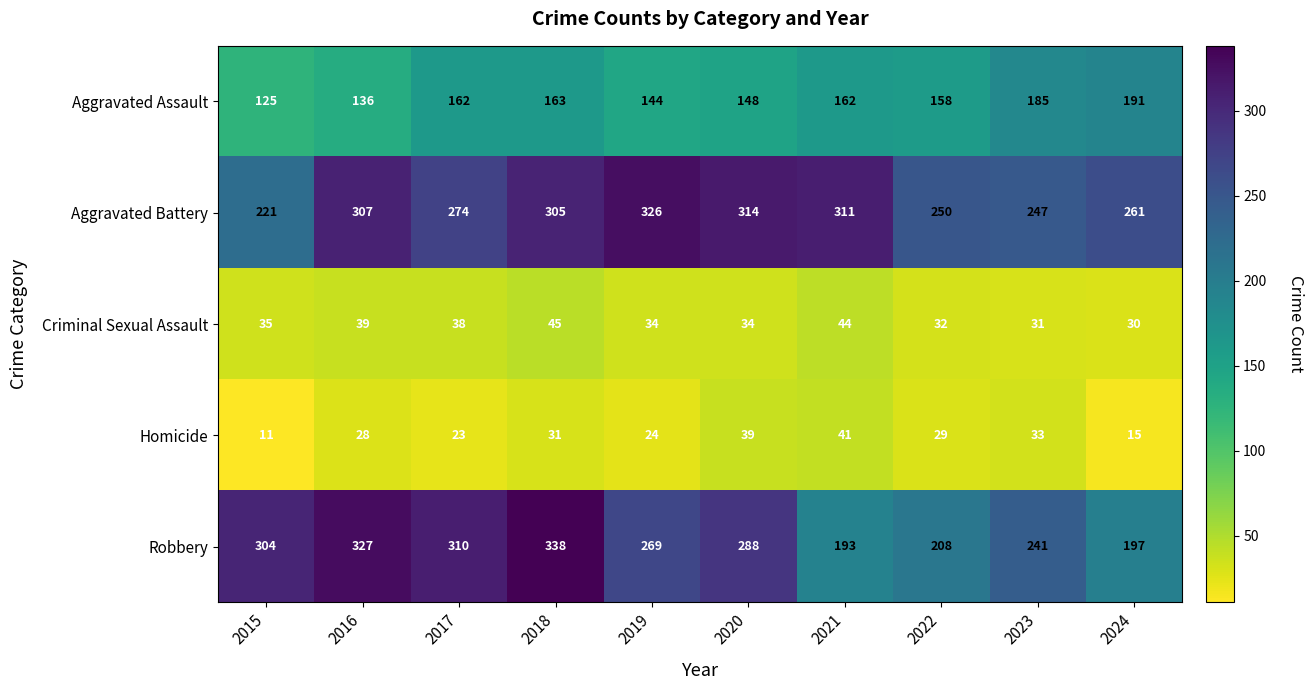

Between 2016 and 2023, which series saw the biggest shift?

Robbery